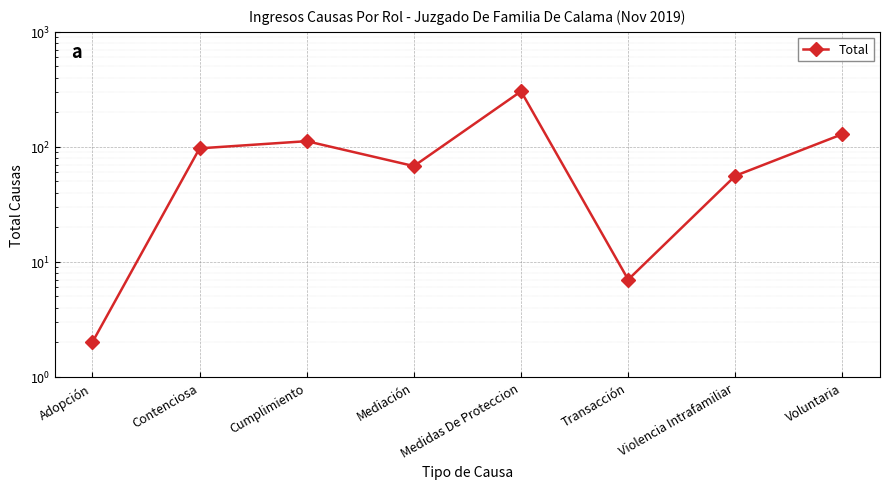

Where does the data first go above 97?

Cumplimiento